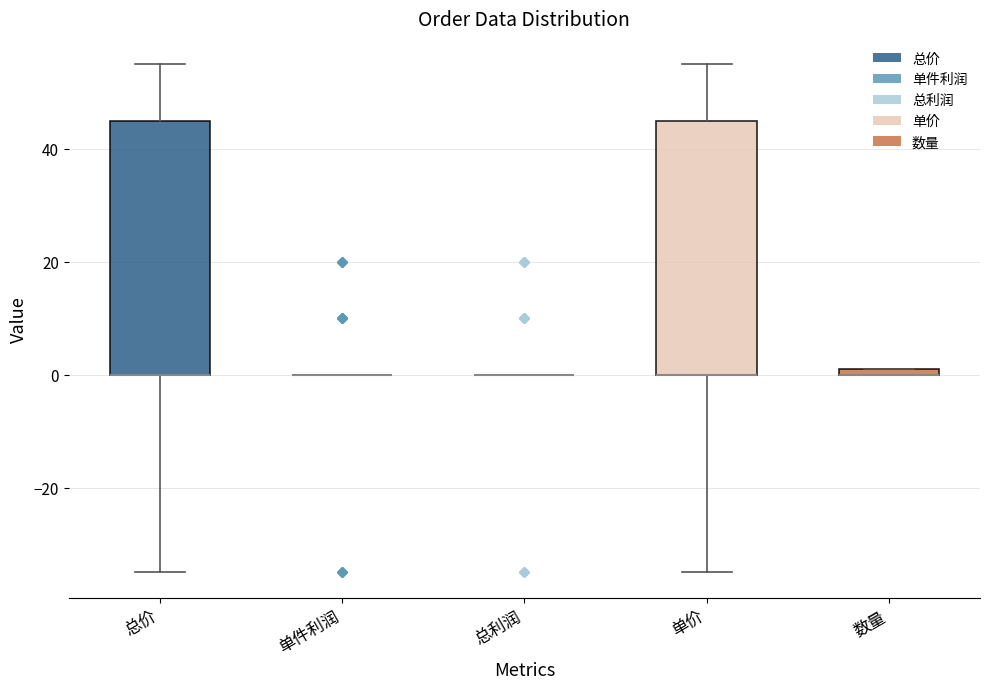

Where is the upper edge of the box for 总价 on the y-axis? The values are not printed on the chart, so give them approximately, as read against the axis.

46